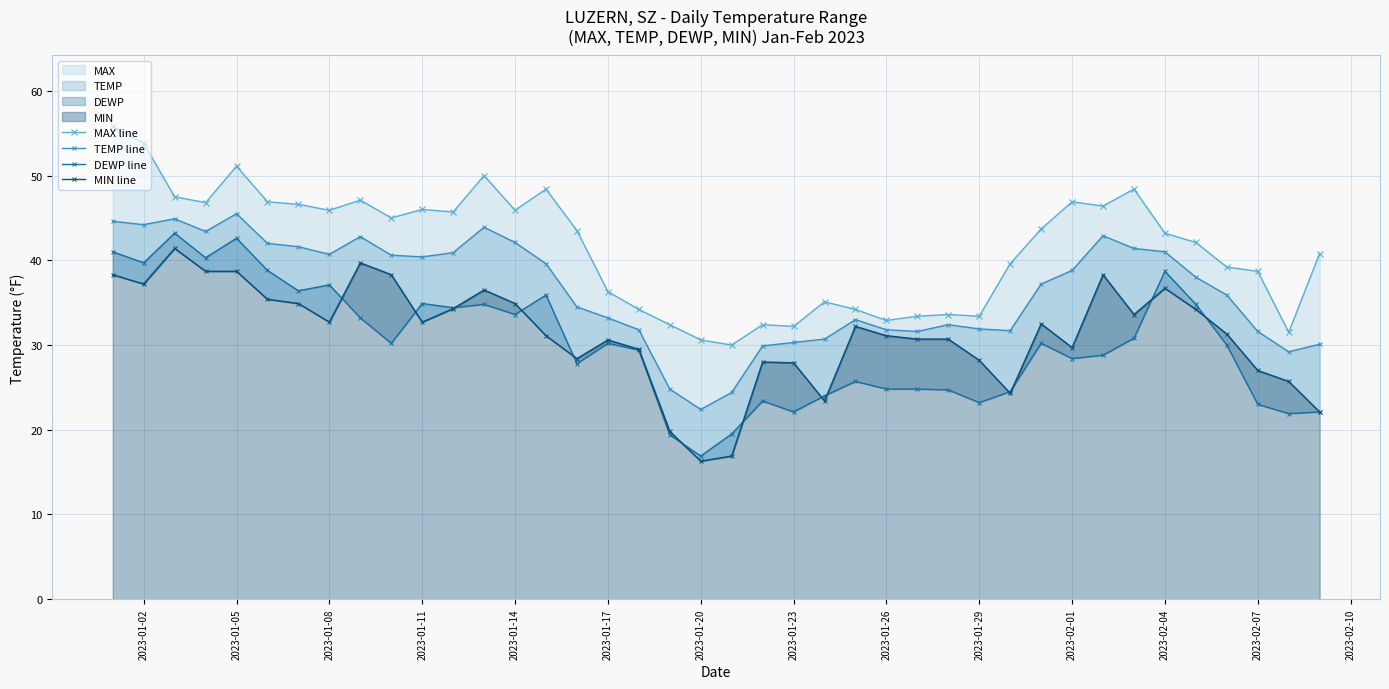

True or false: DEWP line and TEMP line intersect in this chart.

False